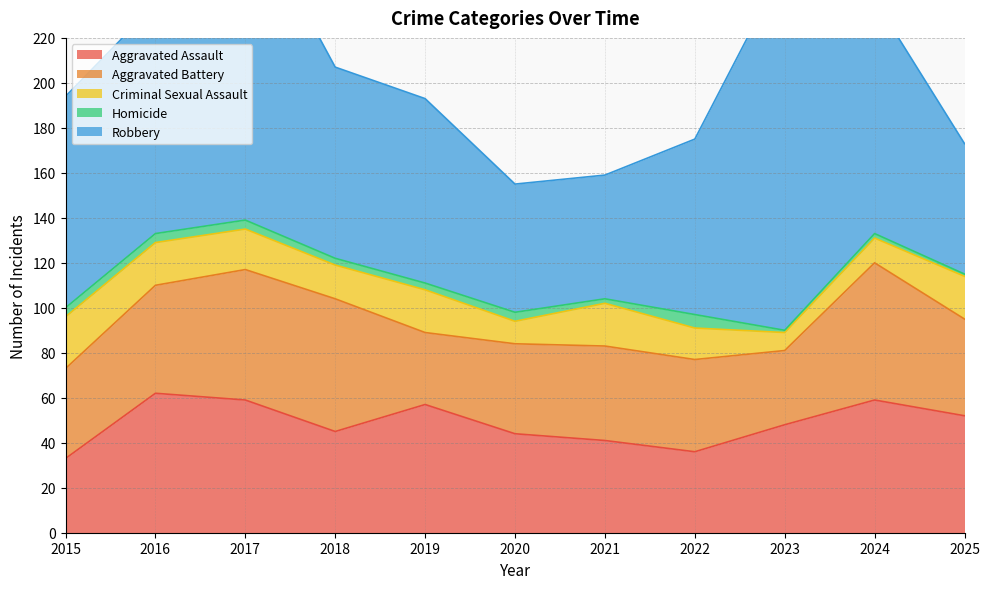

Which series has the largest total across all categories?

Robbery